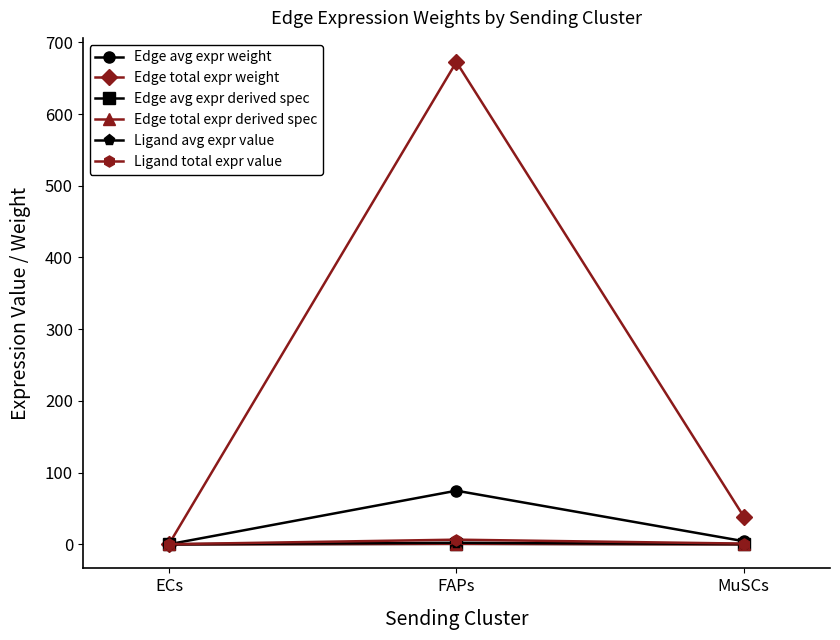

Rank the categories by Edge avg expr derived spec value from lowest to highest.

ECs, MuSCs, FAPs